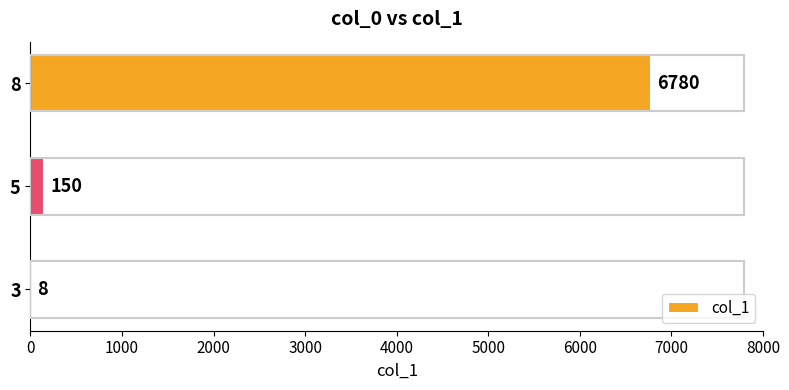

What is the change in value from 5 to 8?

+6630